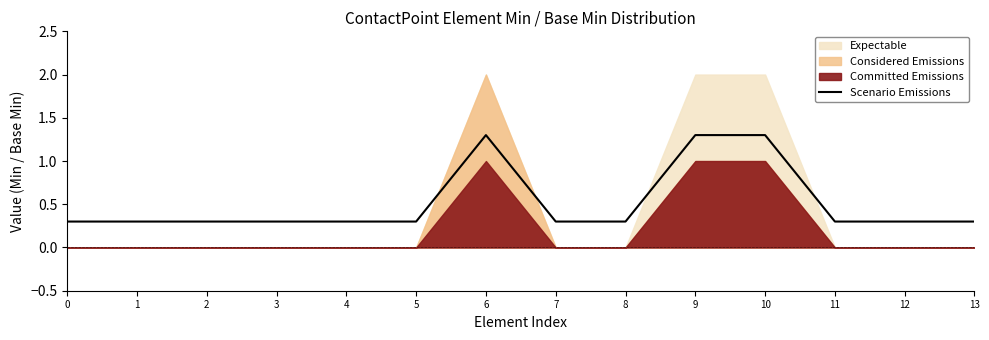

True or false: Scenario Emissions has a value of 0.4 at 0.

False